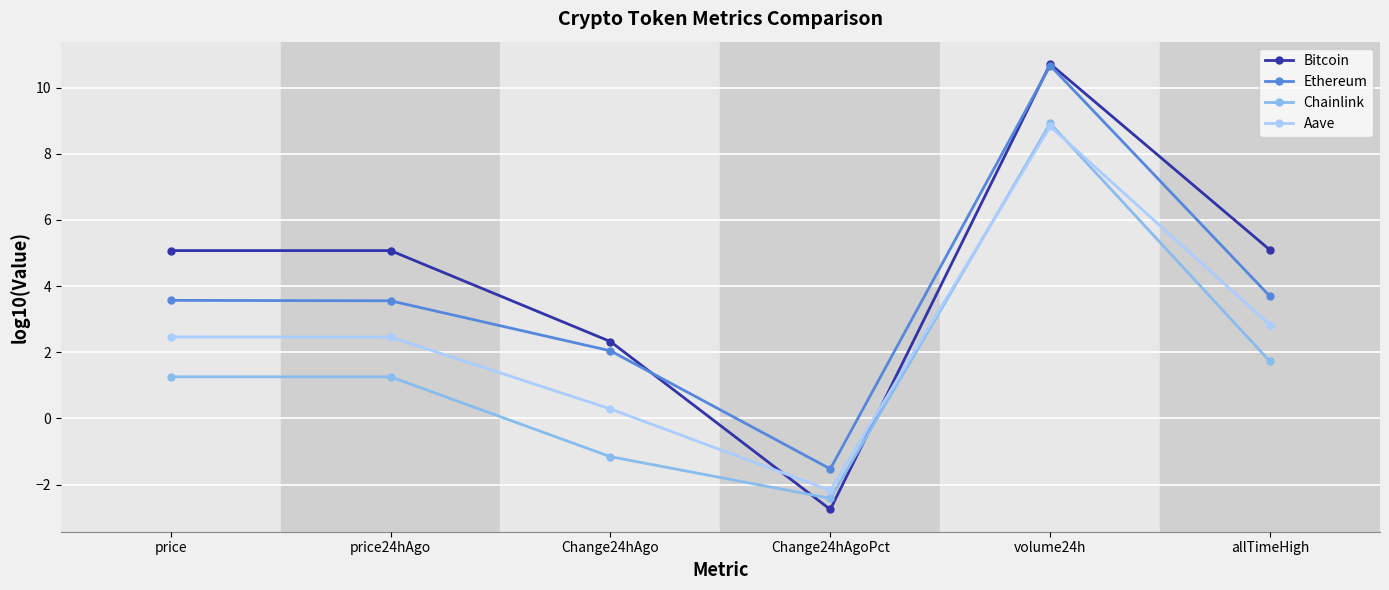

What are all the series names shown in the legend?

Bitcoin, Ethereum, Chainlink, Aave